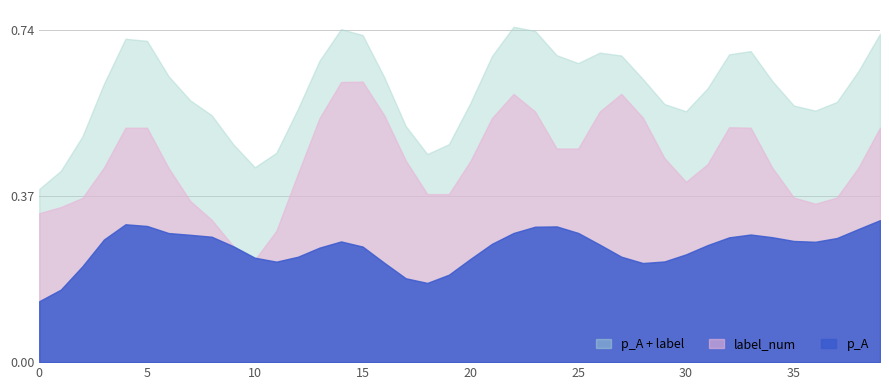

At how many categories does at least one series exceed 0?

40